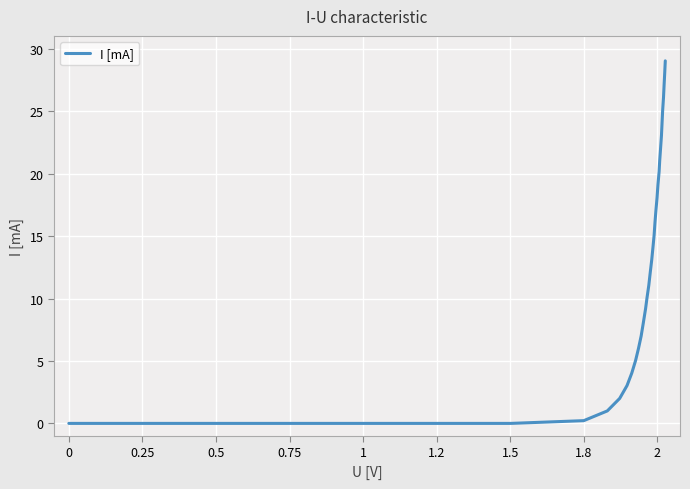

What is the difference between the maximum and minimum values?

29.0